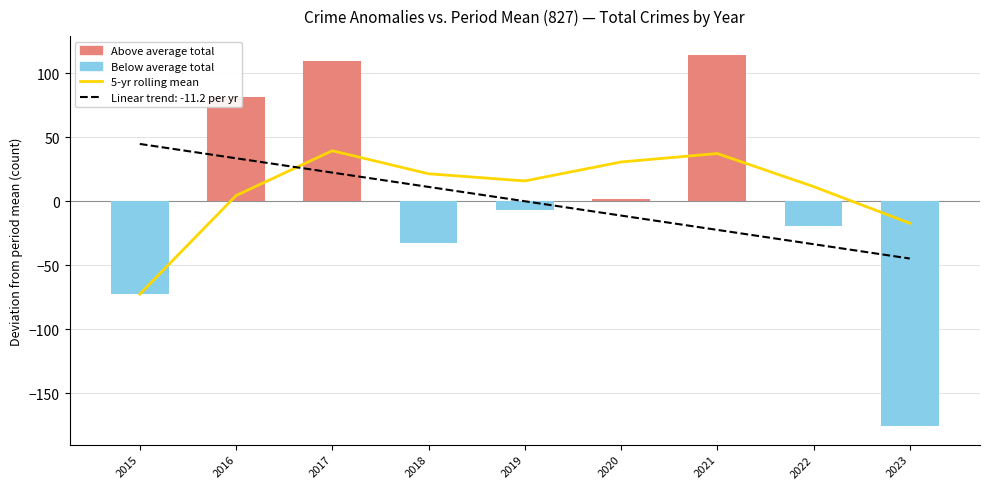

The chart shows a value of 4.4 at 2016. True or false?

True